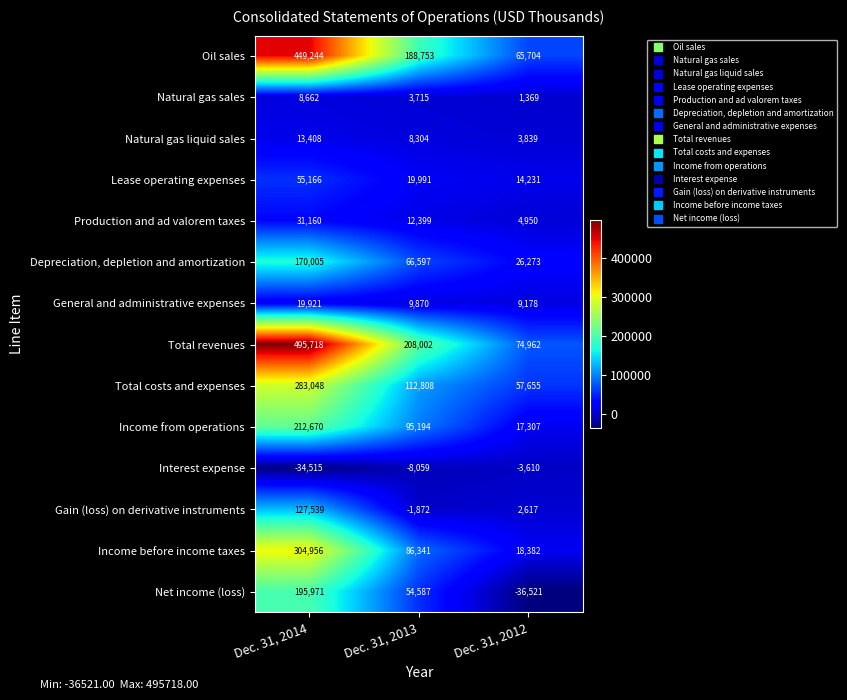

What is the total value across all series at Dec. 31, 2012?

256336